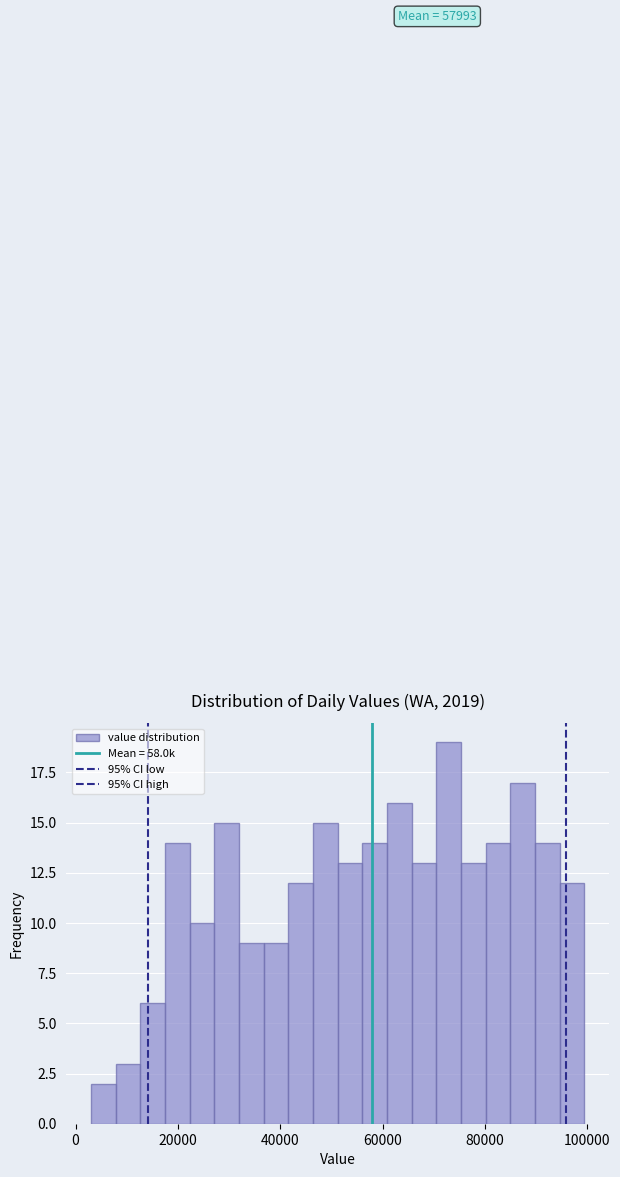

Read against the x-axis, roughly where is the centre of the tallest bar?

72000